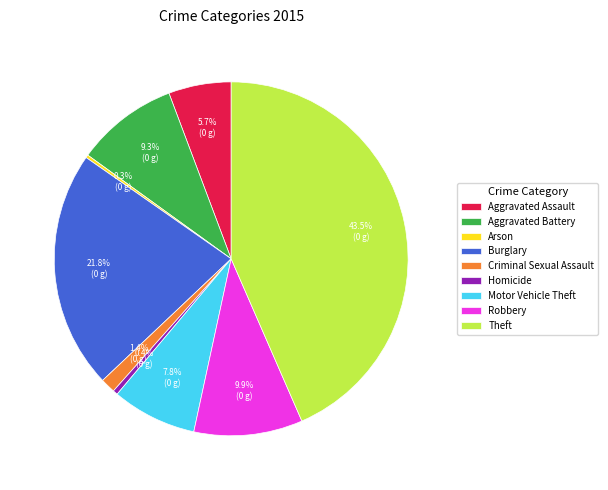

Does any single category account for the majority?

No